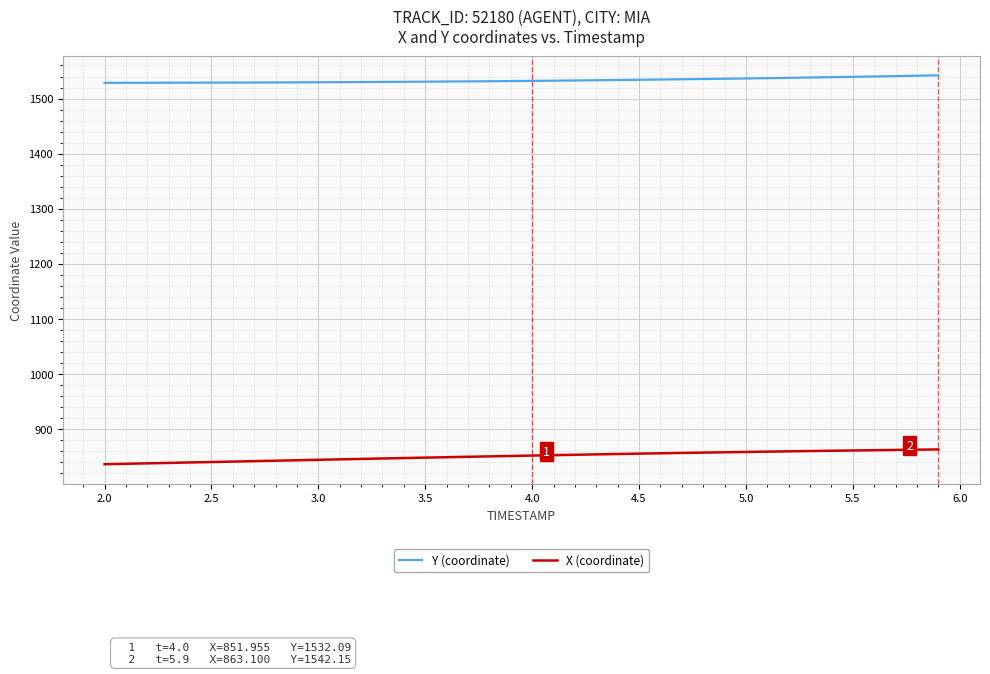

What is the minimum value shown in the chart?

836.2